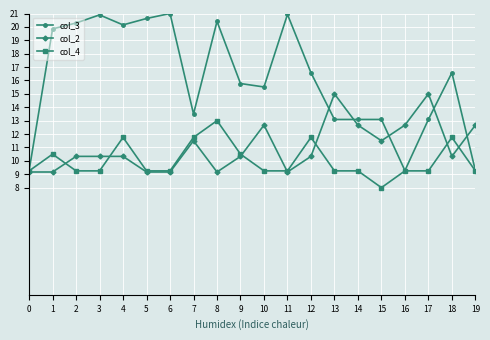

What is the minimum value for col_4?

8.0